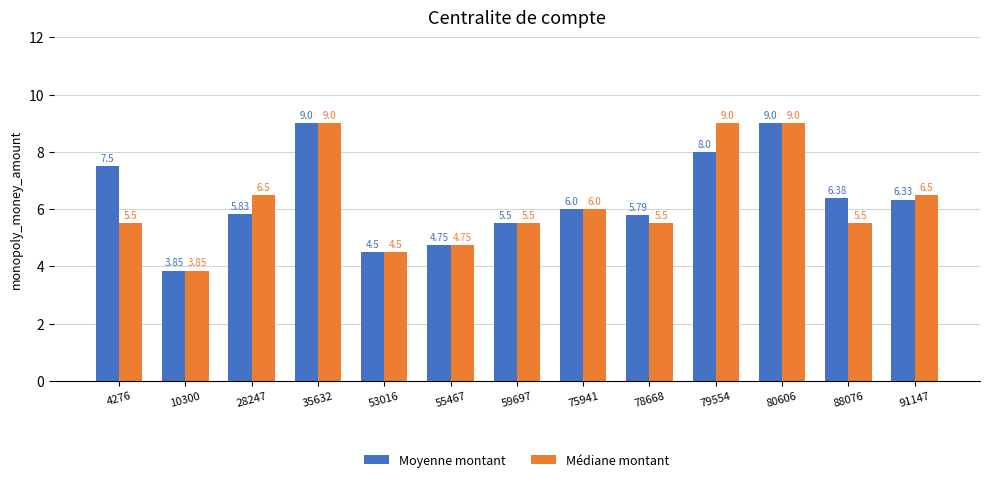

List the series in order of their overall mean, lowest first.

Médiane montant, Moyenne montant